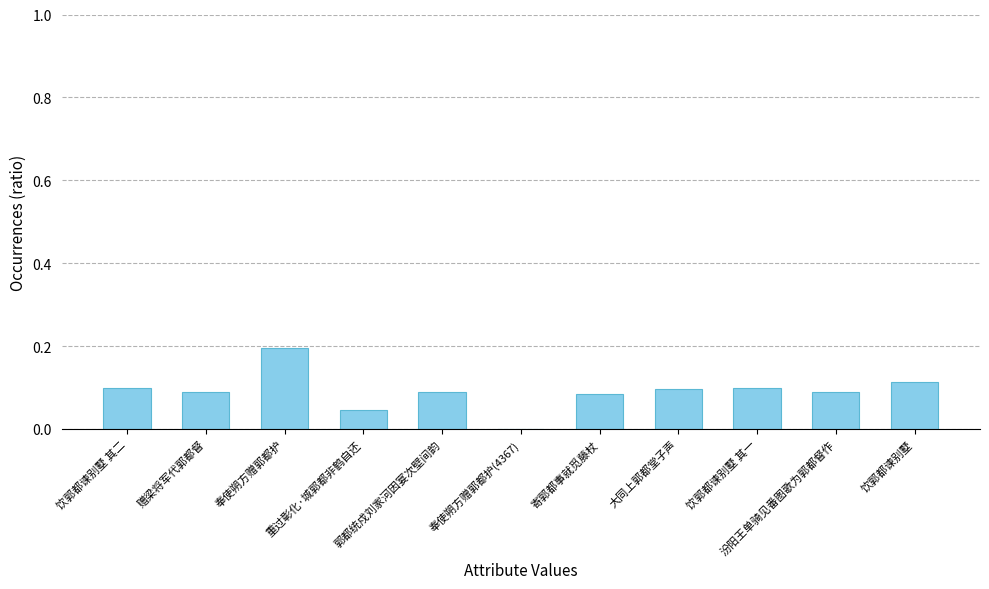

What is the sum of all values?

1.0